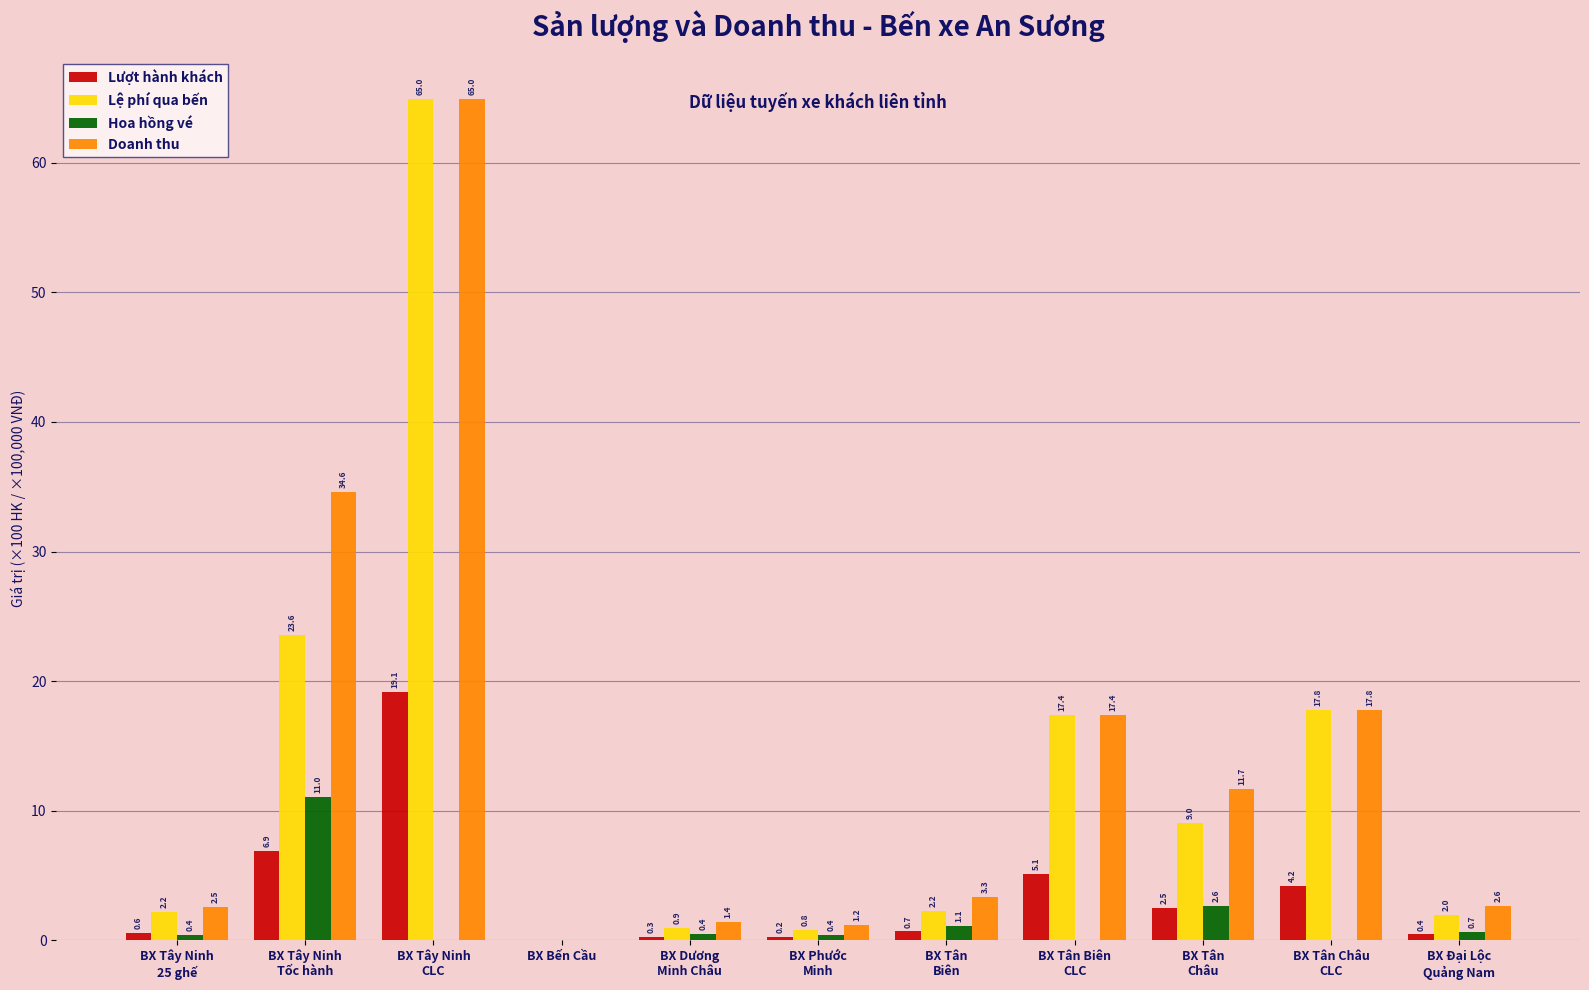

What is the spread (max minus min) of values at BX Dương
Minh Châu?

1.1